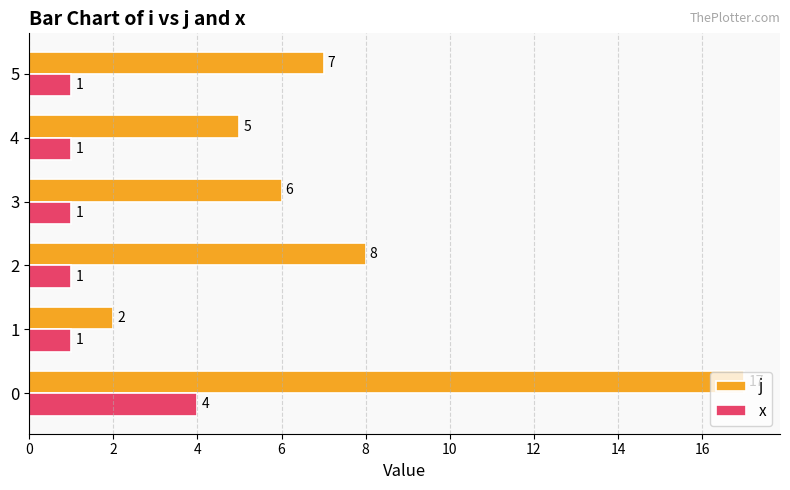

At how many categories does at least one series exceed 3?

5